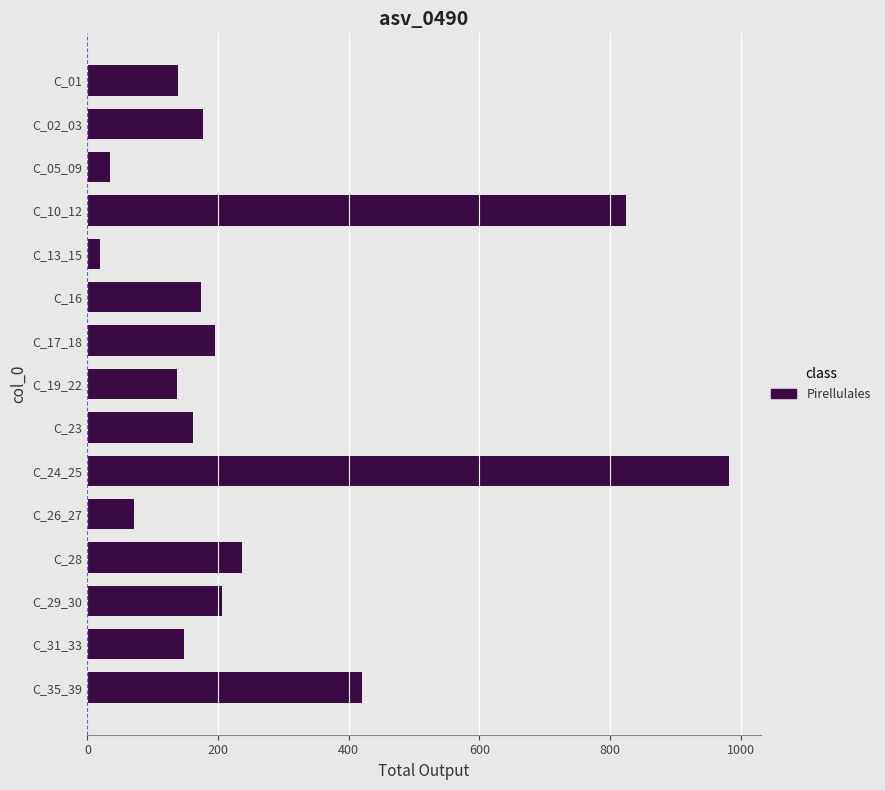

What is the maximum value shown in the chart?

981.8